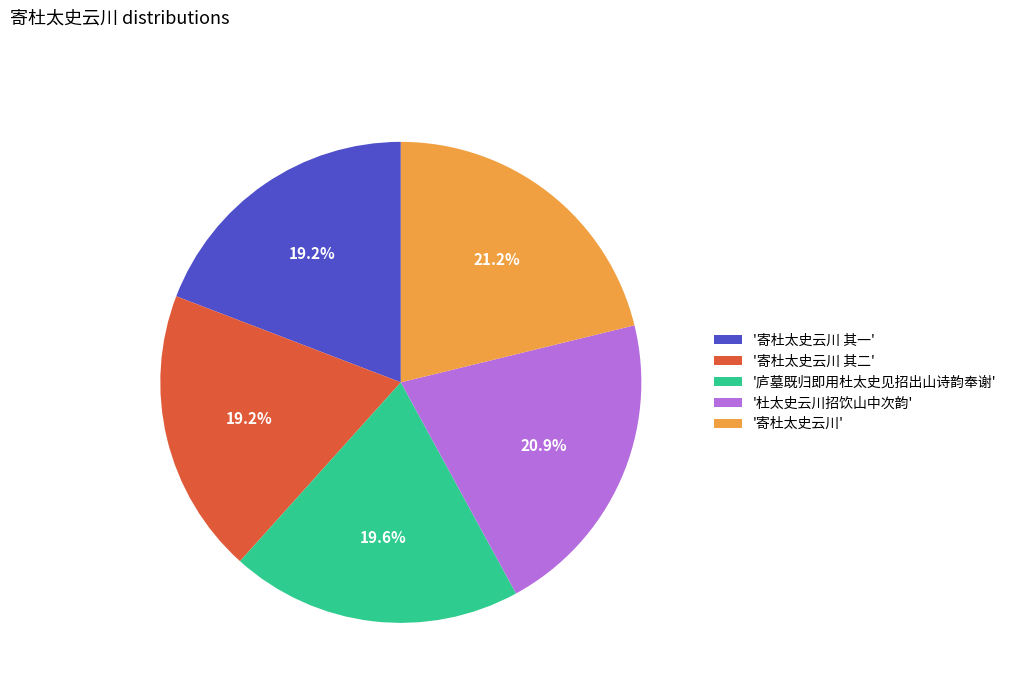

What portion of the pie excludes '寄杜太史云川'?

78.8%